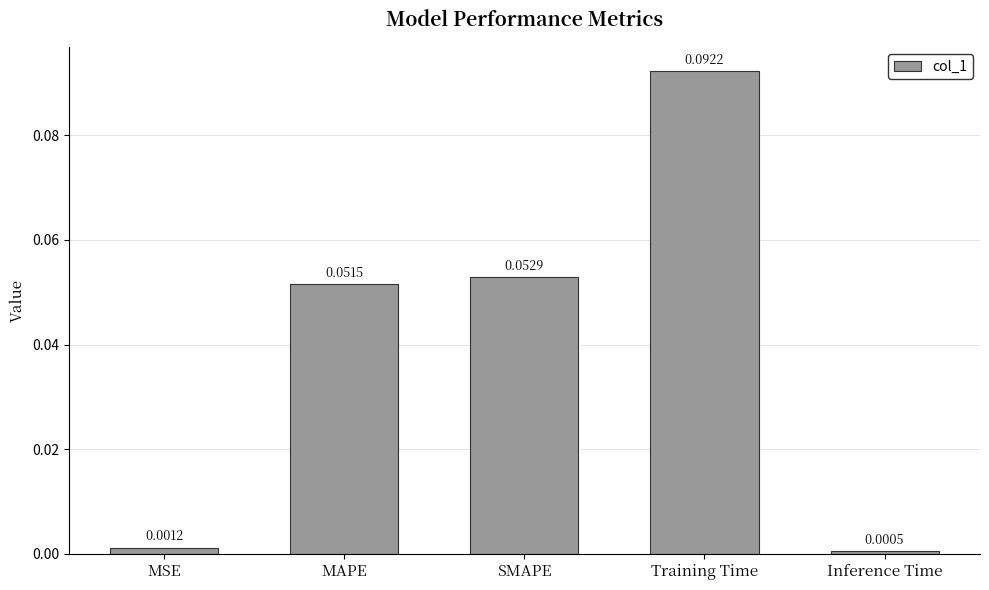

What is the label of the 5th bar from the right?

MSE